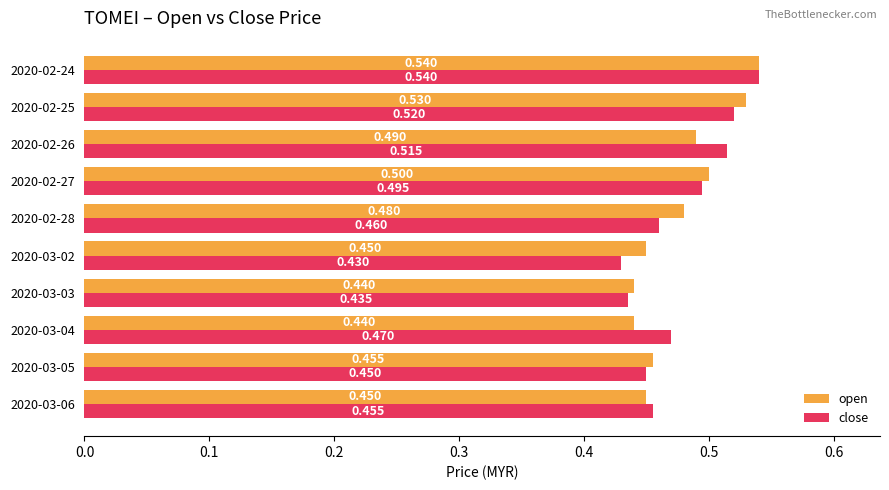

Which series has the largest total across all categories?

open